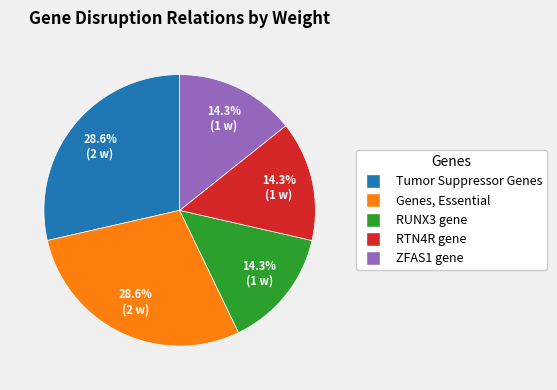

Is there any slice that represents more than half of the pie?

No